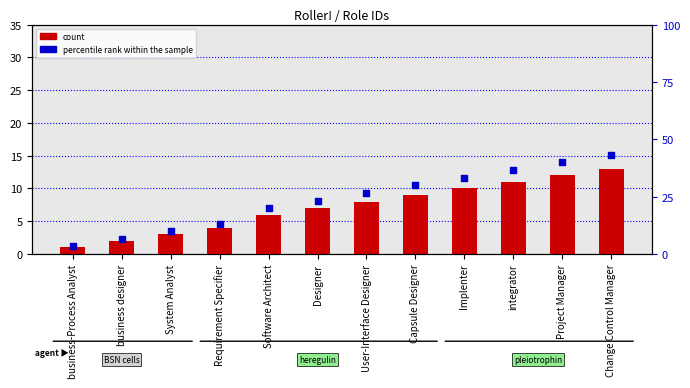

At which category is the sum across all series the highest?

Change Control Manager